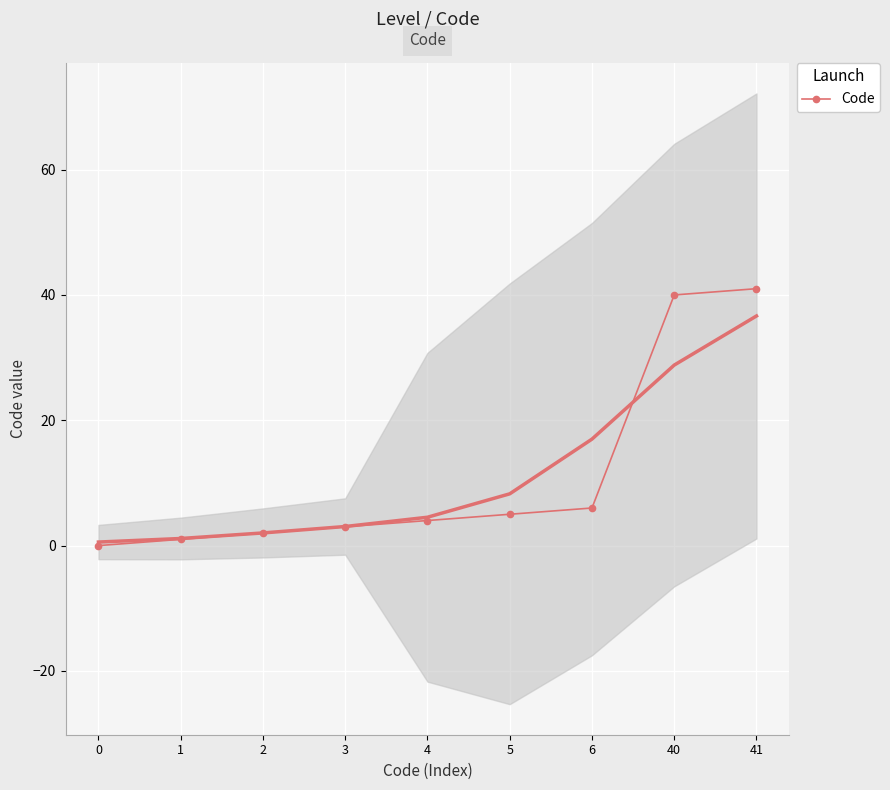

Count the number of values greater than 4.

4